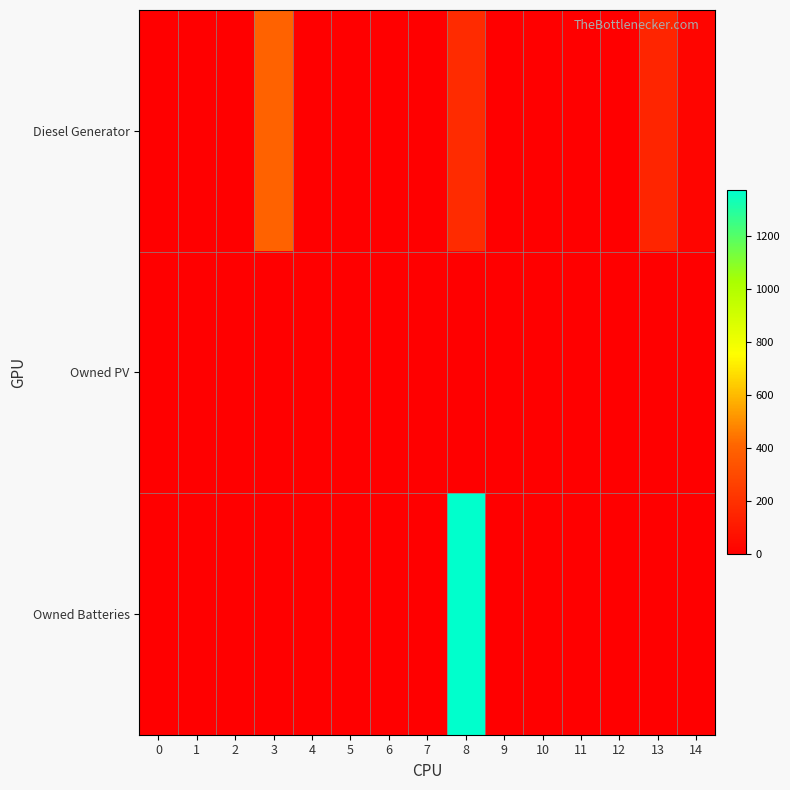

Reading right to left, what are all the values shown in this chart?

Diesel Generator: 14=25	13=152	12=0	11=0	10=0	9=1	8=177	7=0	6=0	5=0	4=0	3=400	2=0	1=0	0=0
Owned PV: 14=0	13=0	12=0	11=0	10=0	9=0	8=0	7=0	6=0	5=0	4=0	3=0	2=0	1=0	0=0
Owned Batteries: 14=0	13=0	12=0	11=0	10=0	9=1	8=1373	7=0	6=0	5=0	4=0	3=0	2=0	1=0	0=0